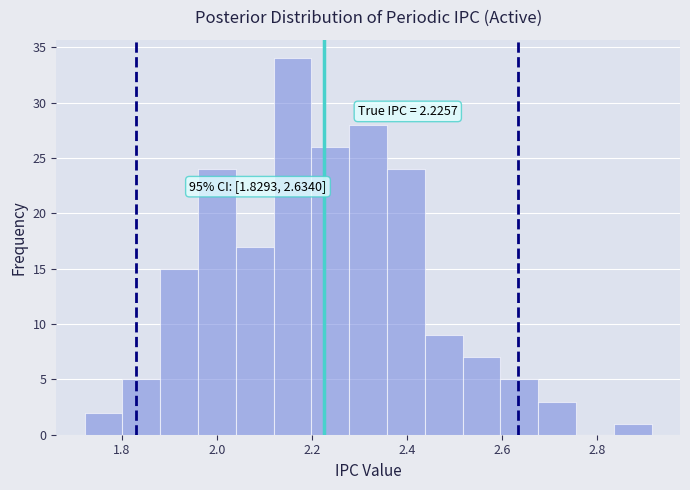

Read against the x-axis, roughly where is the centre of the tallest bar?

2.16